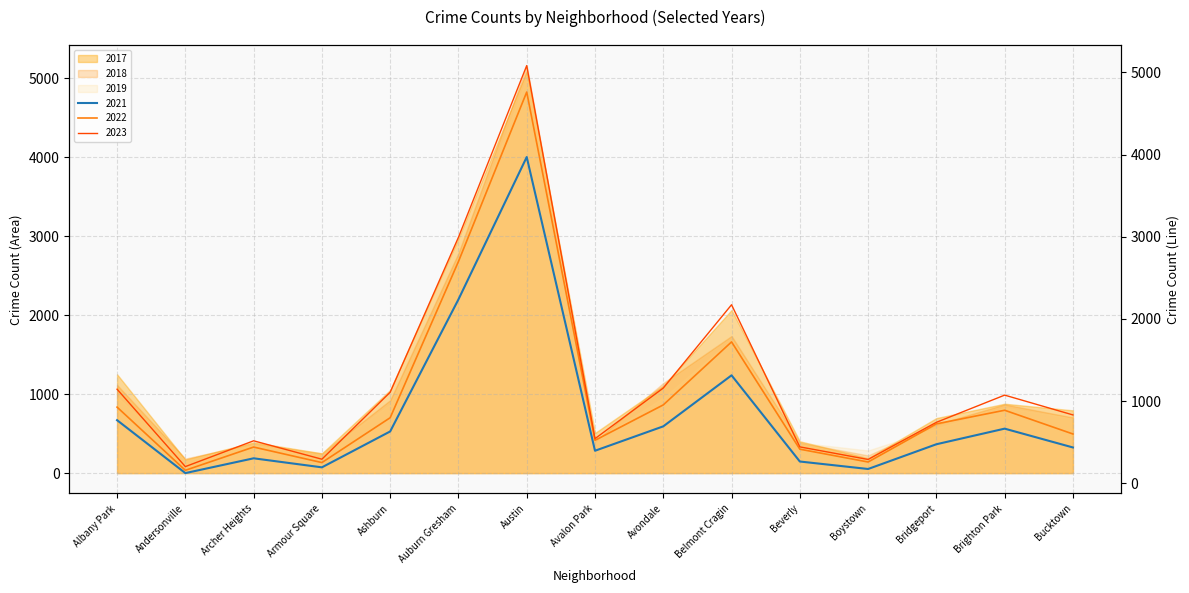

At which category is the sum across all series the highest?

Austin